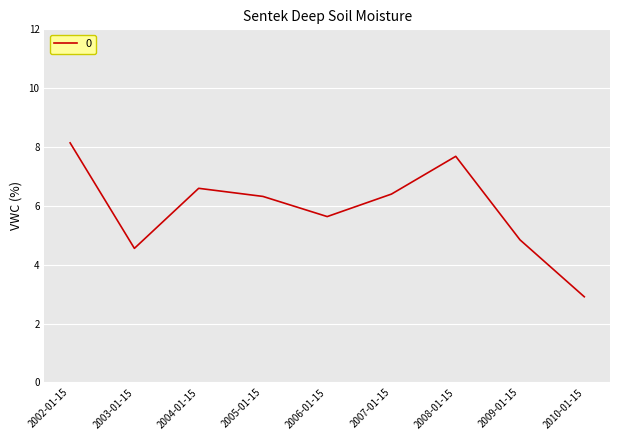

The value at 2009-01-15 is 4.8. True or false?

True